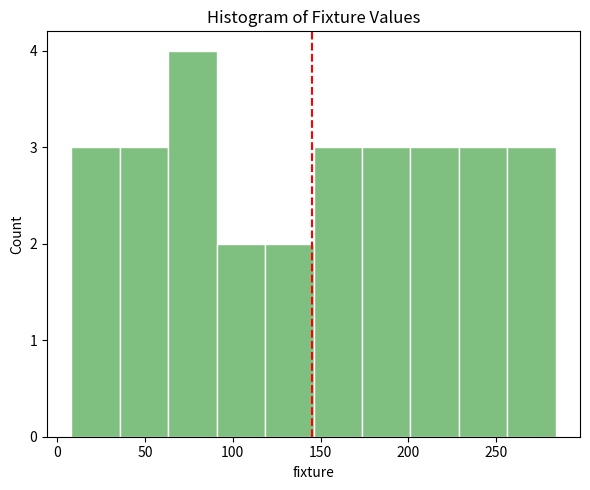

What is the height of the bar covering 255 to 285 on the x-axis? Neither the bar edges nor the heights are printed on the chart, so give them approximately, as read against the axes.

3